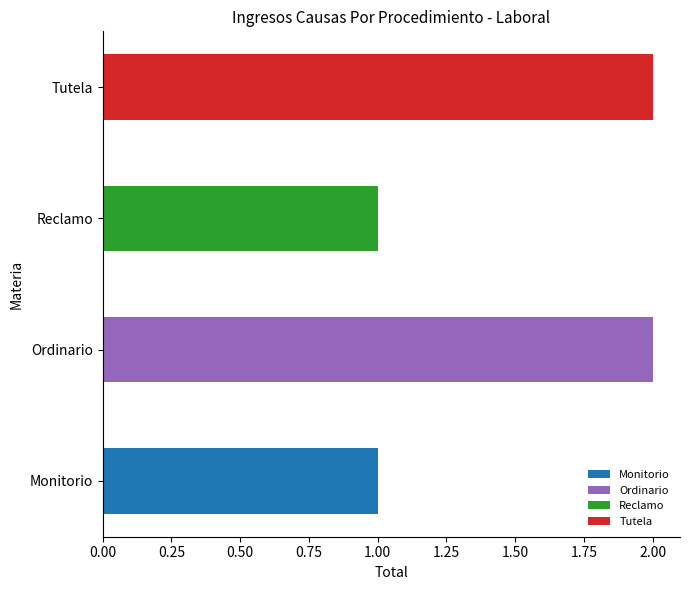

How many data points does each series have?

4